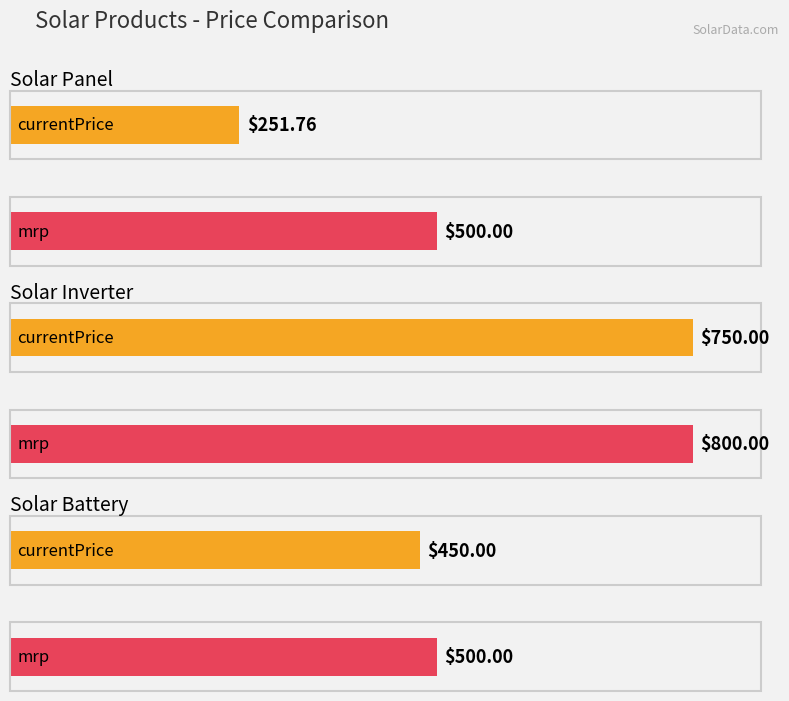

How many distinct data groups are displayed?

2